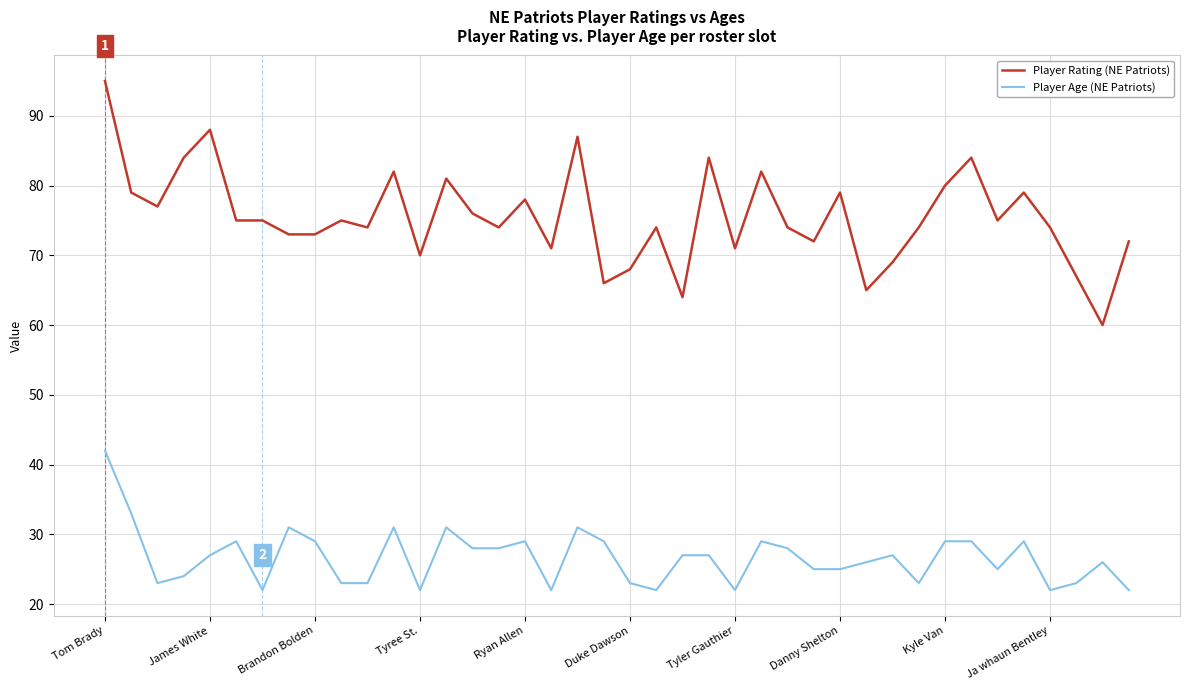

Reading right to left, list all the values displayed in this chart.

Player Rating (NE Patriots): 72	60	67	74	79	75	84	80	74	69	65	79	72	74	82	71	84	64	74	68	66	87	71	78	74	76	81	70	82	74	75	73	73	75	75	88	84	77	79	95
Player Age (NE Patriots): 22	26	23	22	29	25	29	29	23	27	26	25	25	28	29	22	27	27	22	23	29	31	22	29	28	28	31	22	31	23	23	29	31	22	29	27	24	23	33	42